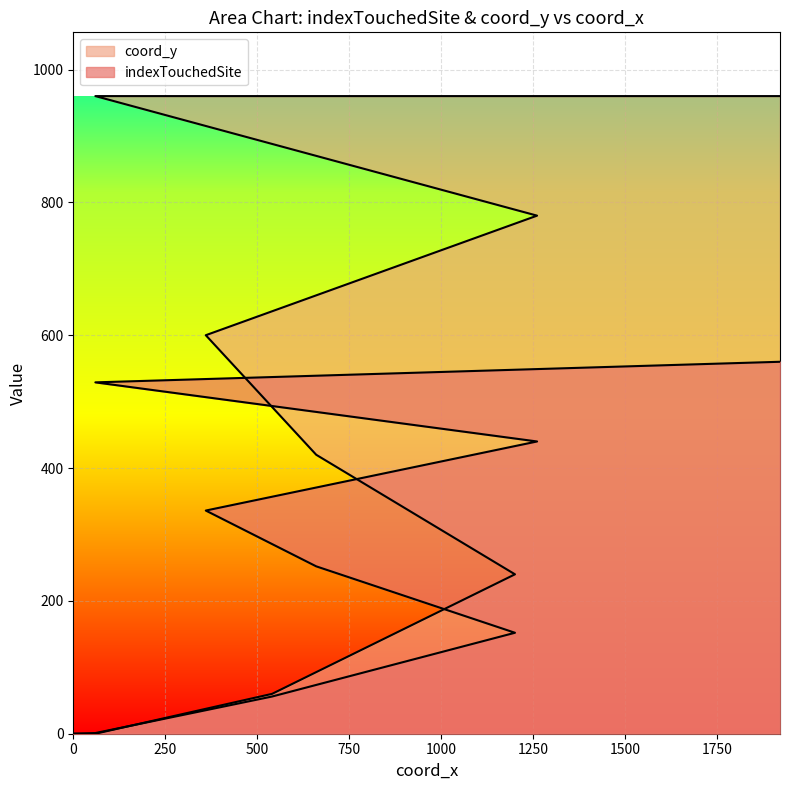

How many values in the indexTouchedSite series exceed 252?

4